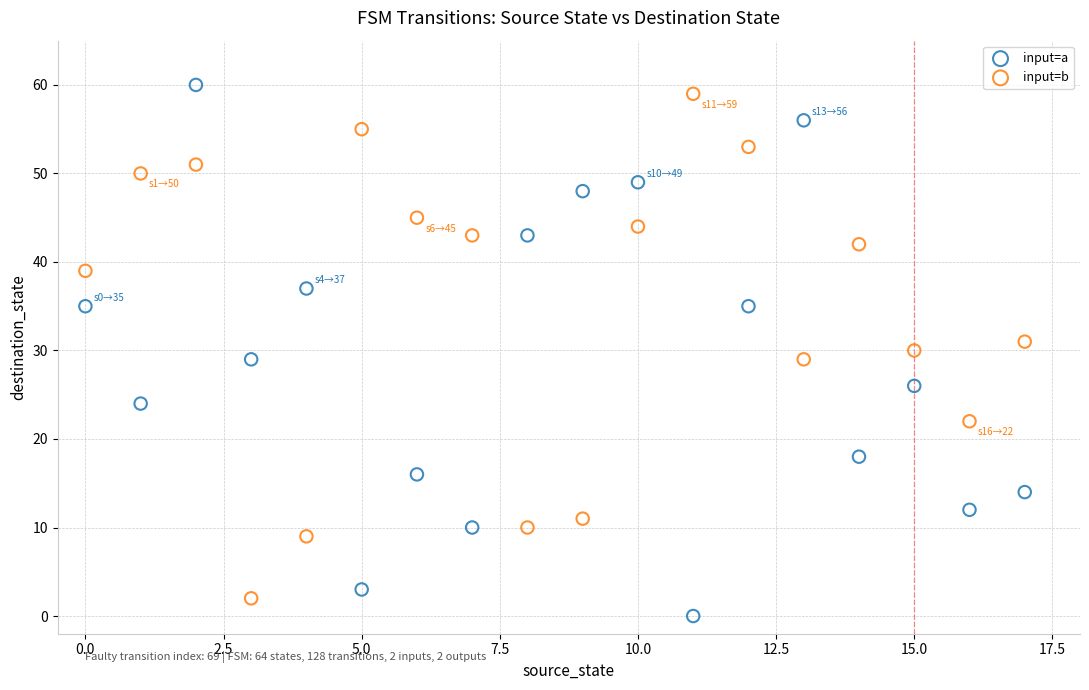

Which series contains the highest Y value?

input=a